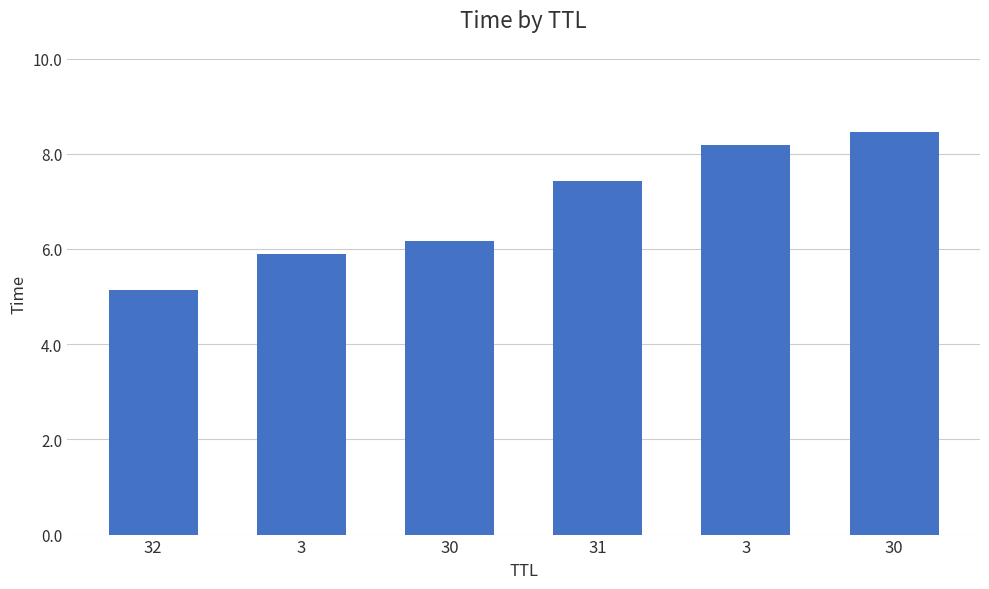

What is the label of the 3rd bar from the right?

31